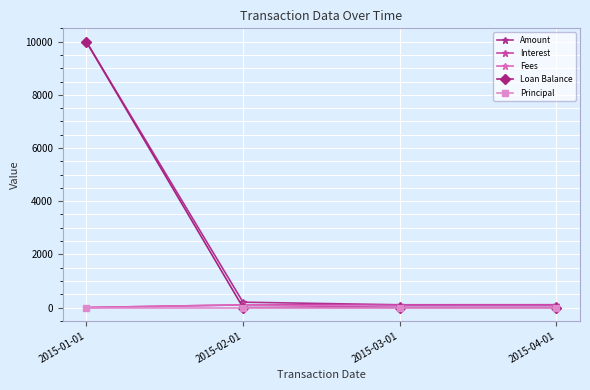

Between 2015-01-01 and 2015-03-01, which series saw the biggest shift?

Loan Balance